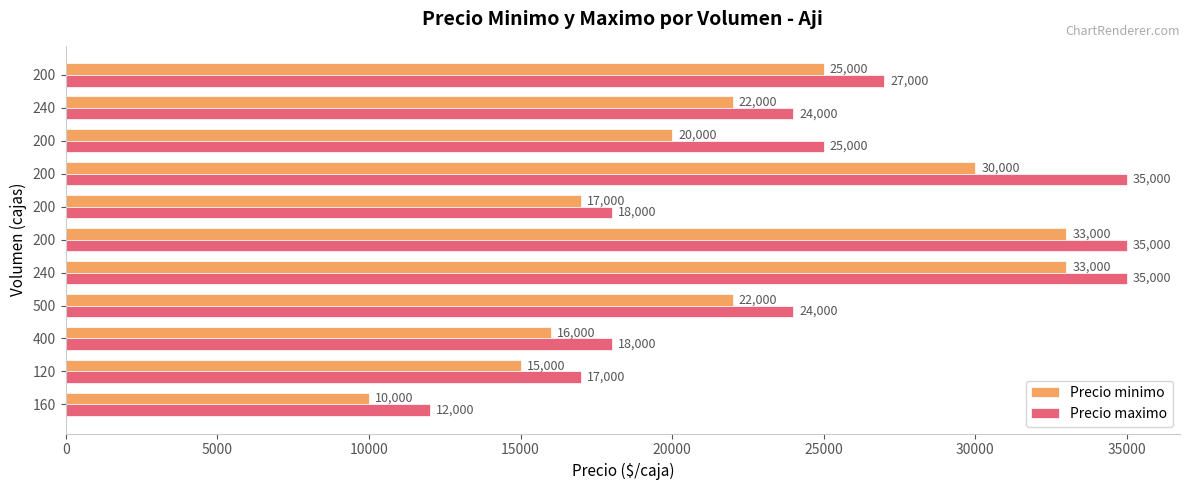

How many data points does each series have?

11